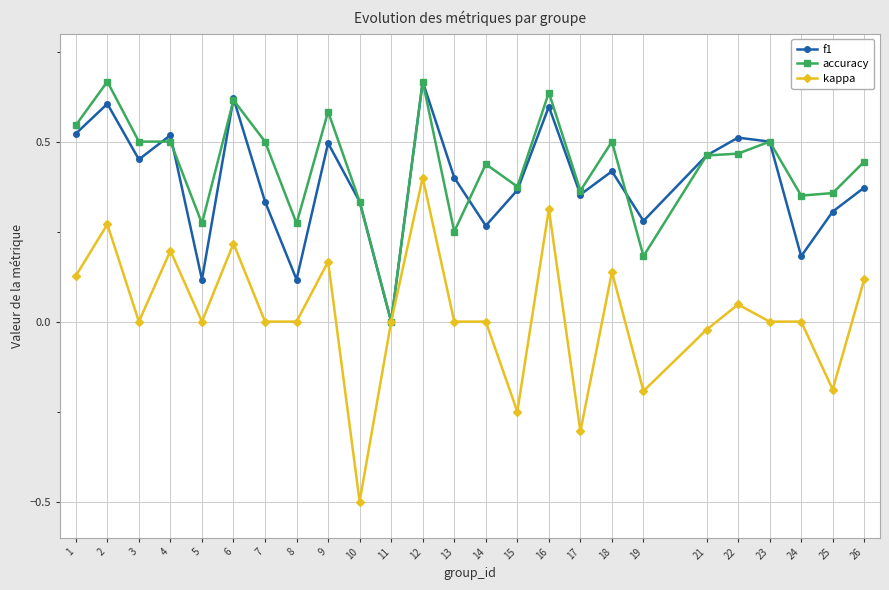

Count the number of data series in this chart.

3